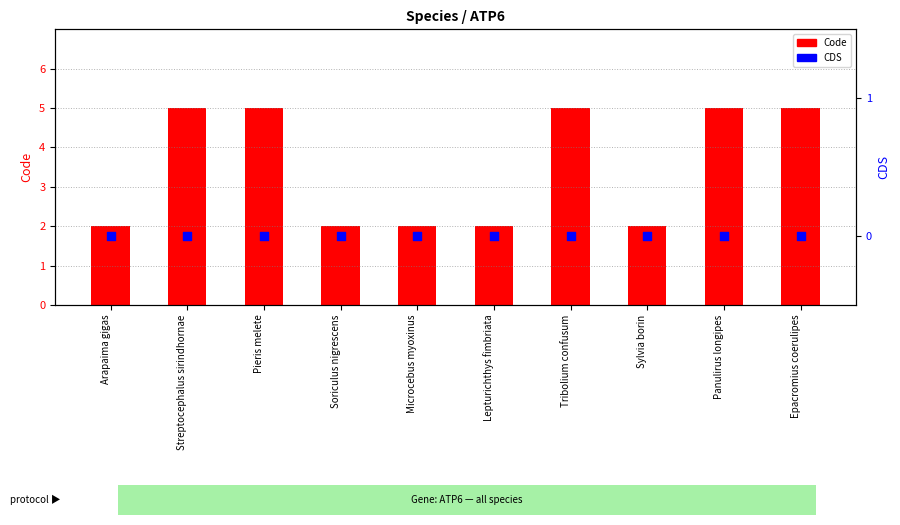

Is the value of CDS at Sylvia borin greater than the value of Code at Pieris melete?

No